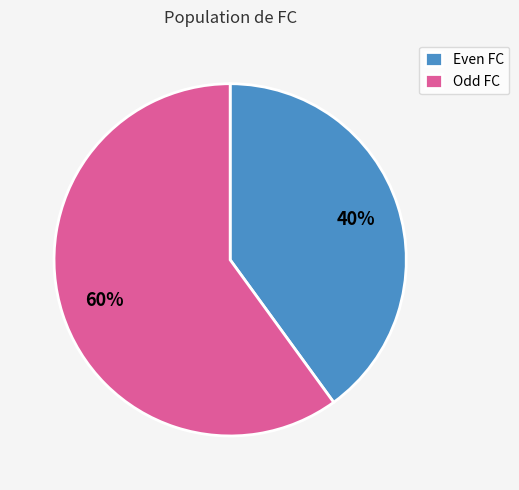

How many slices are in this pie chart?

2